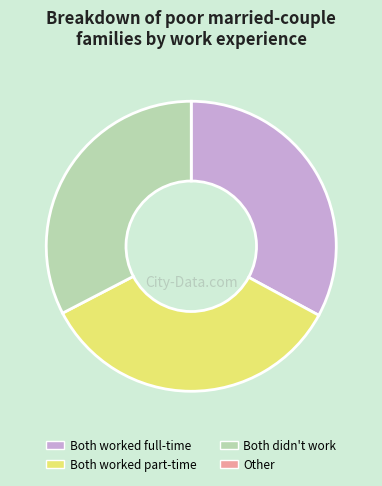

How many slices are in this pie chart?

3